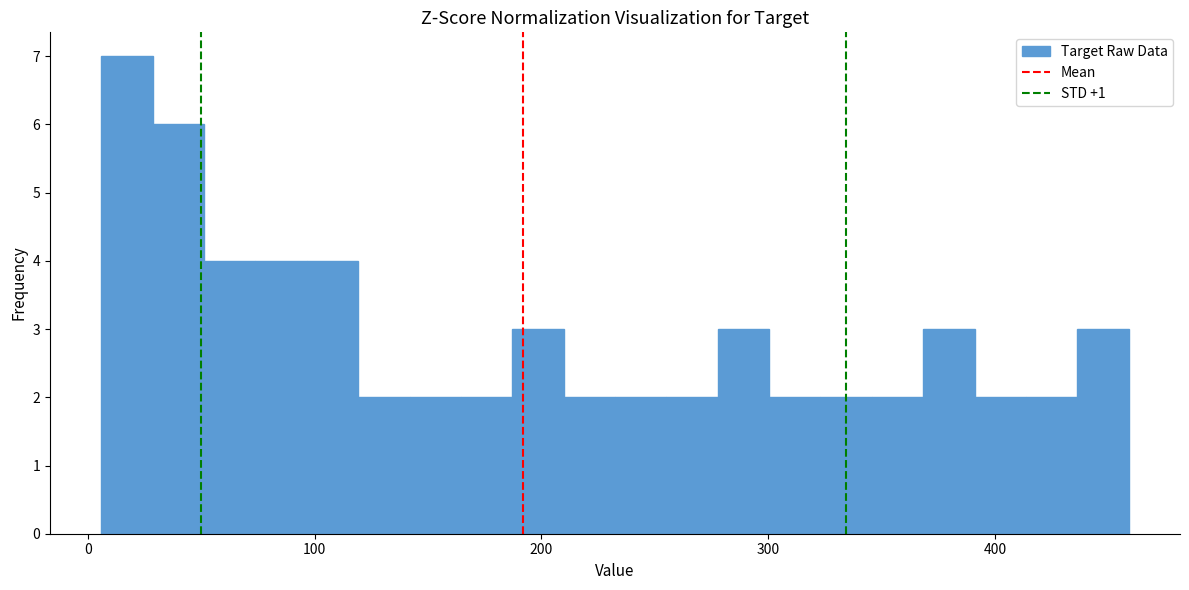

Around what value on the x-axis is the tallest bar? Give the approximate position of its centre, as read against the axis.

20